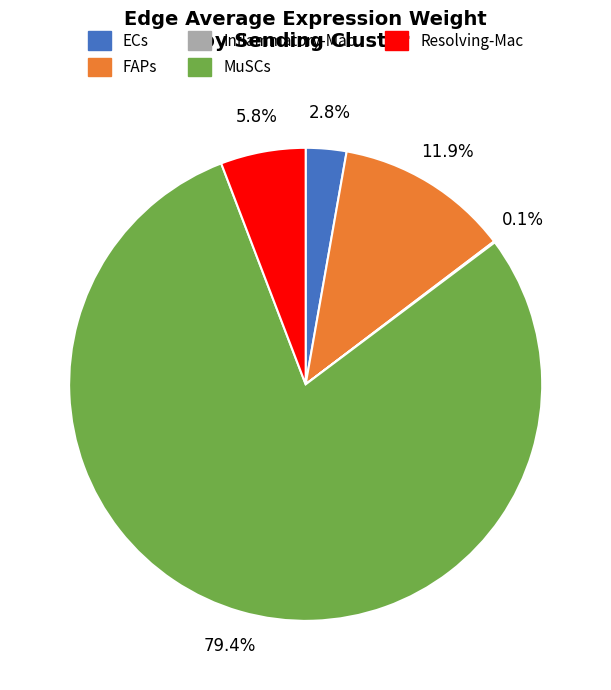

Do ECs and FAPs together represent more than half of the pie?

No